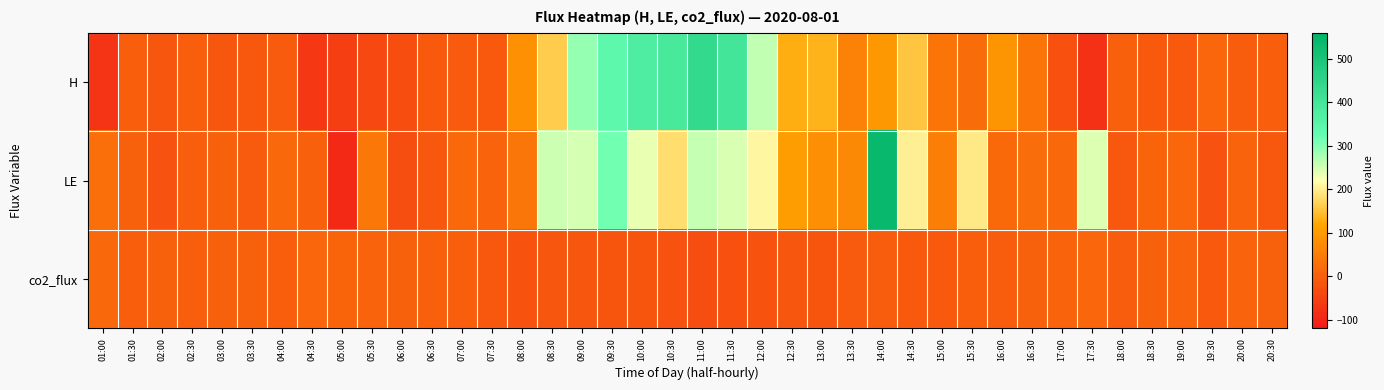

Which series changed the most between 13:00 and 17:30?

H